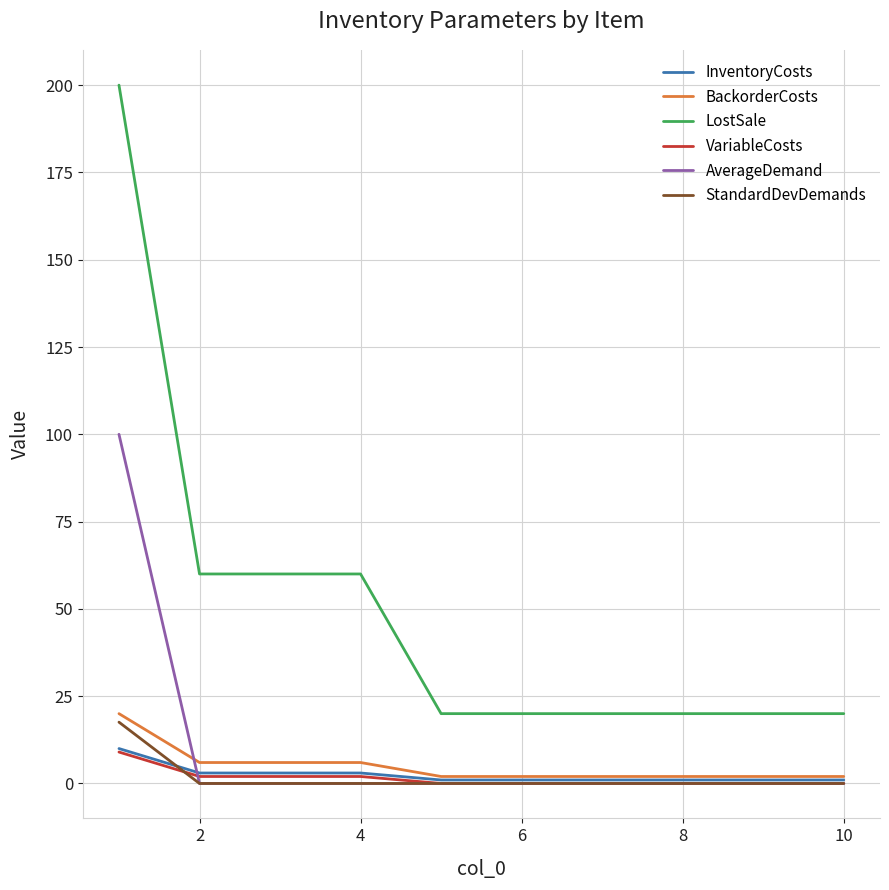

True or false: LostSale and VariableCosts cross at least once.

False